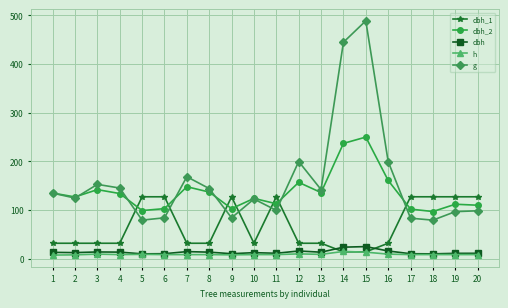

Where does the dbh_1 series first go above 31?

1